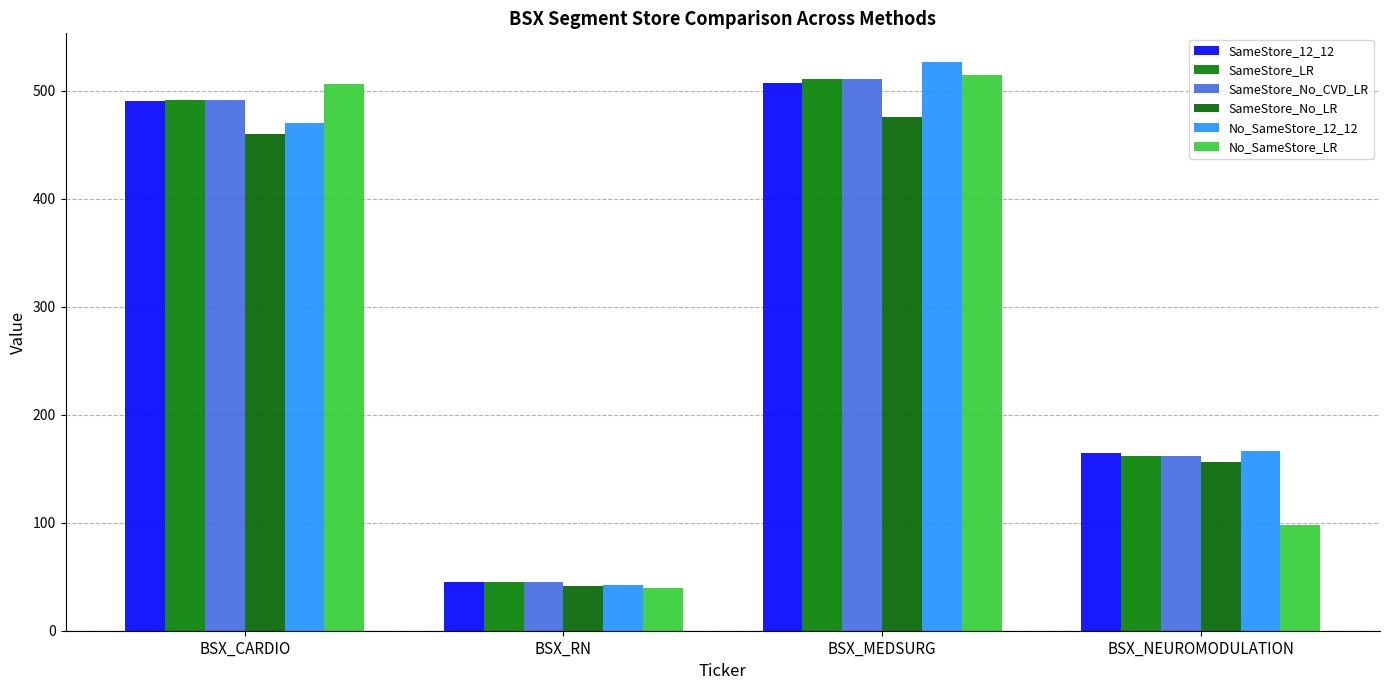

What is the difference between the SameStore_No_LR values at BSX_CARDIO and BSX_NEUROMODULATION?

303.2